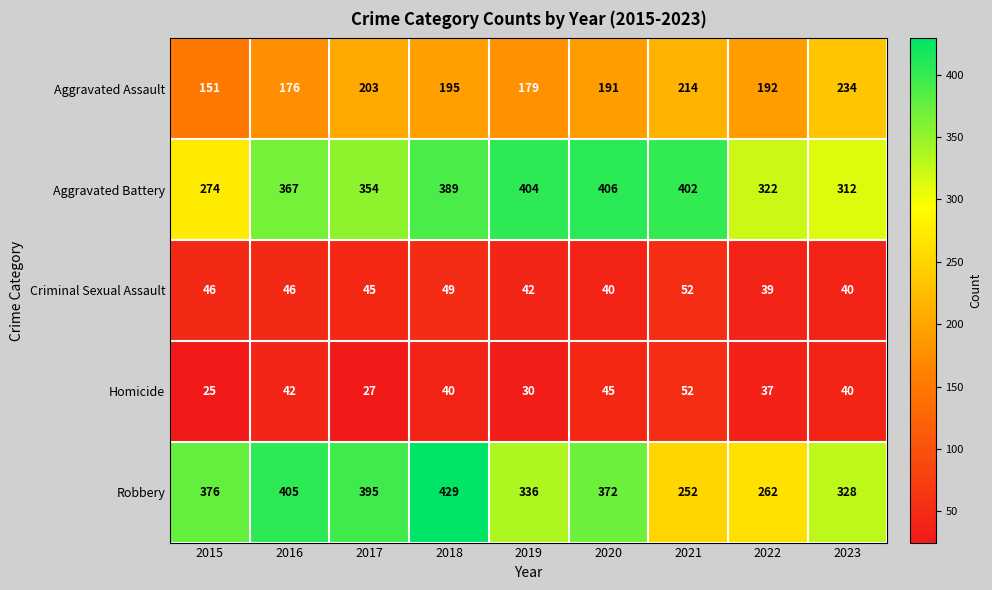

The value of Criminal Sexual Assault at 2023 is 40. True or false?

True